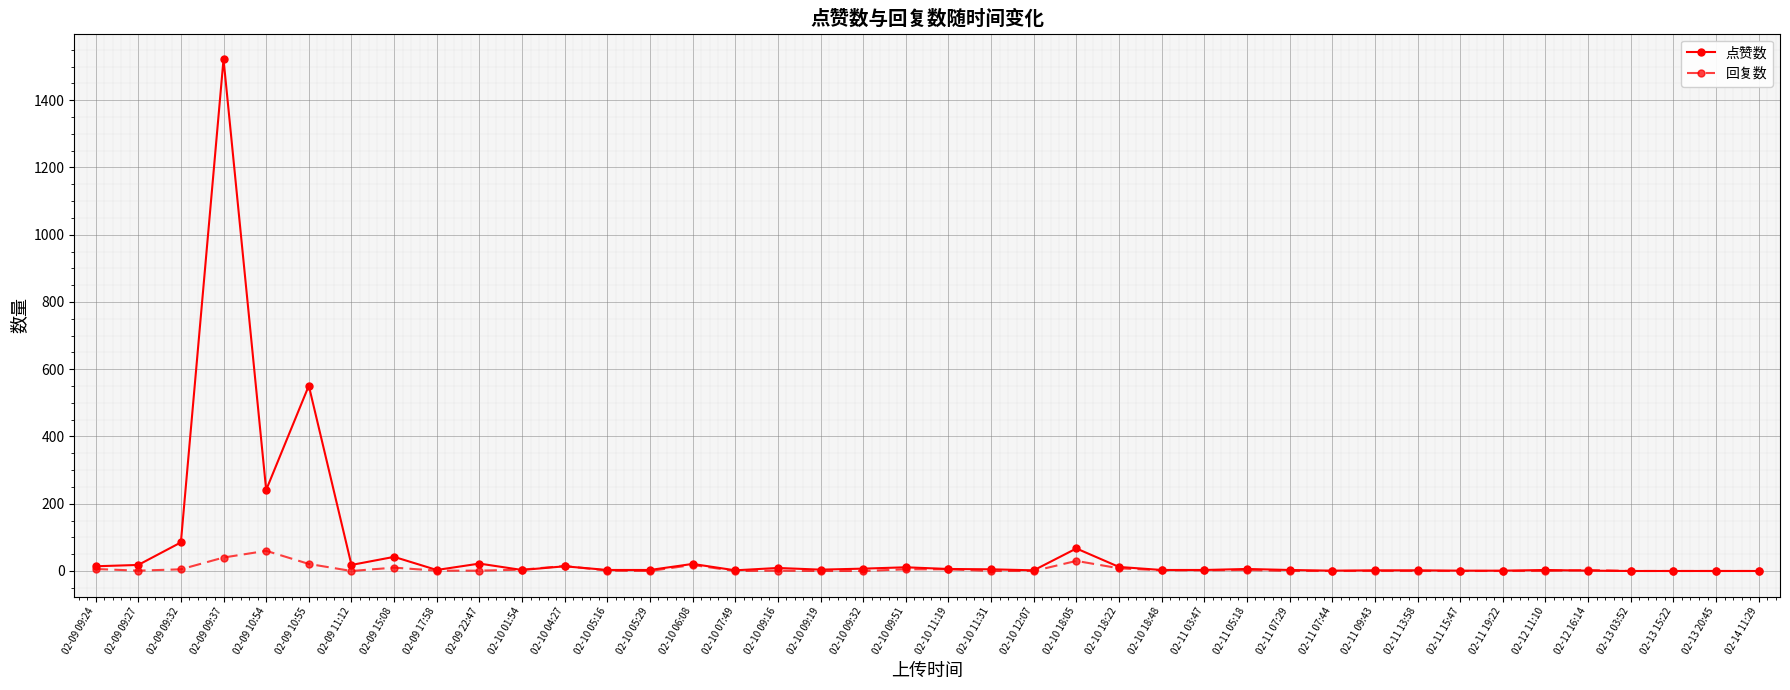

What is the difference between the 点赞数 values at 02-09 09:32 and 02-10 11:19?

79